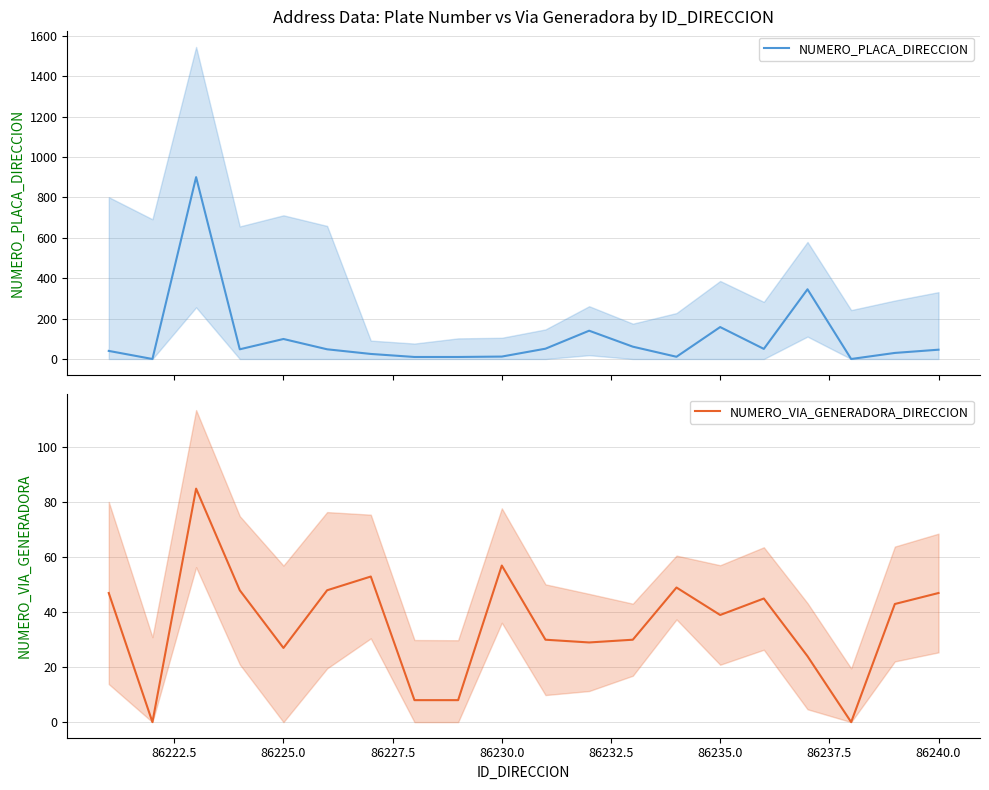

True or false: NUMERO_PLACA_DIRECCION has more than 1 interior local peaks.

True